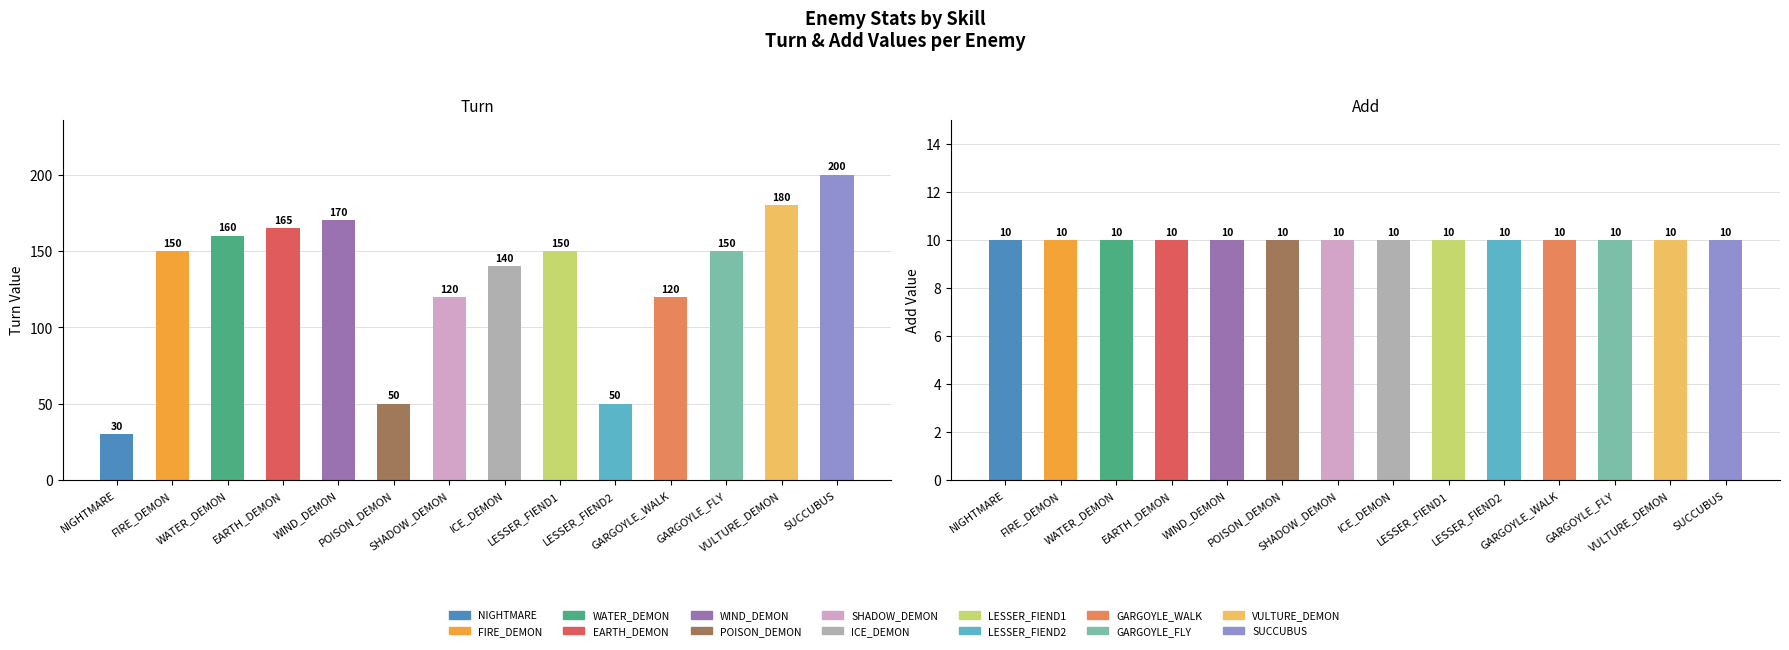

Reading right to left, transcribe all the data shown in this chart.

turn: SUCCUBUS=200	VULTURE_DEMON=180	GARGOYLE_FLY=150	GARGOYLE_WALK=120	LESSER_FIEND2=50	LESSER_FIEND1=150	ICE_DEMON=140	SHADOW_DEMON=120	POISON_DEMON=50	WIND_DEMON=170	EARTH_DEMON=165	WATER_DEMON=160	FIRE_DEMON=150	NIGHTMARE=30
add: SUCCUBUS=10	VULTURE_DEMON=10	GARGOYLE_FLY=10	GARGOYLE_WALK=10	LESSER_FIEND2=10	LESSER_FIEND1=10	ICE_DEMON=10	SHADOW_DEMON=10	POISON_DEMON=10	WIND_DEMON=10	EARTH_DEMON=10	WATER_DEMON=10	FIRE_DEMON=10	NIGHTMARE=10